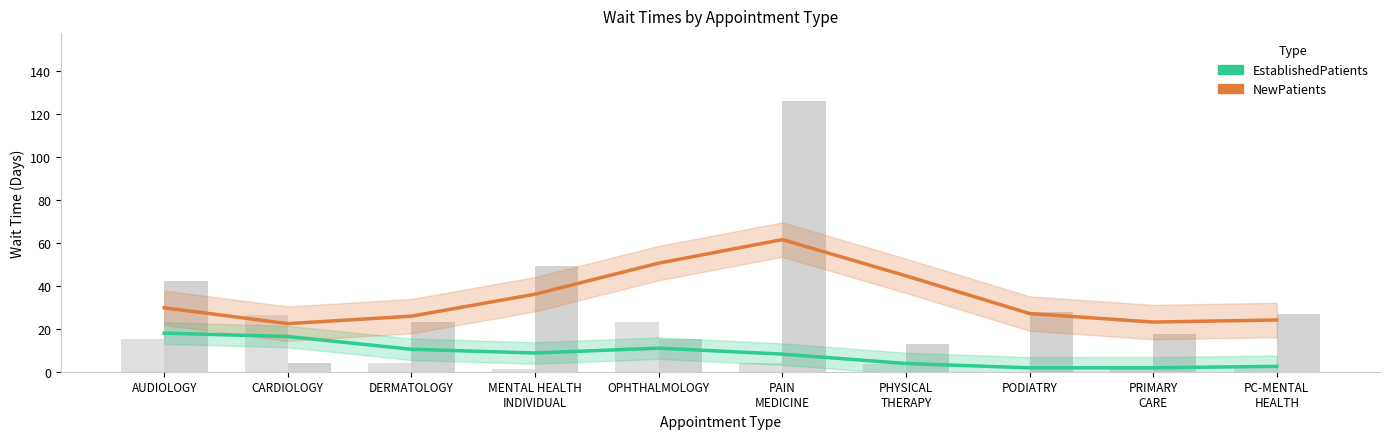

What is the smallest value displayed?

1.8